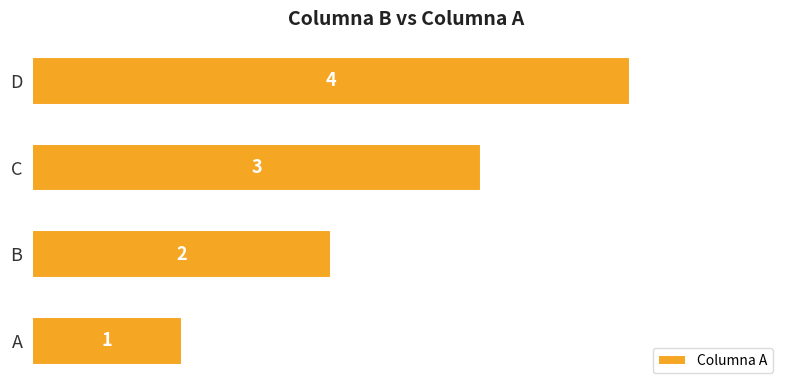

What is the sum of all values?

10